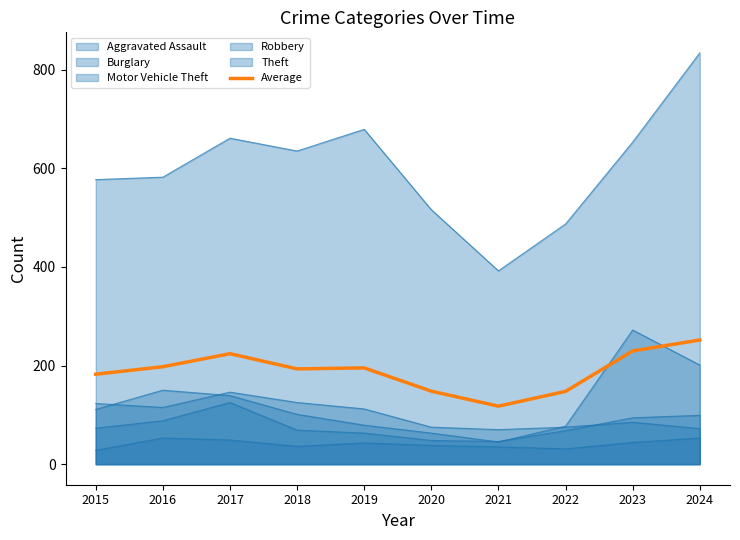

At which label does the data first exceed 195?

2016